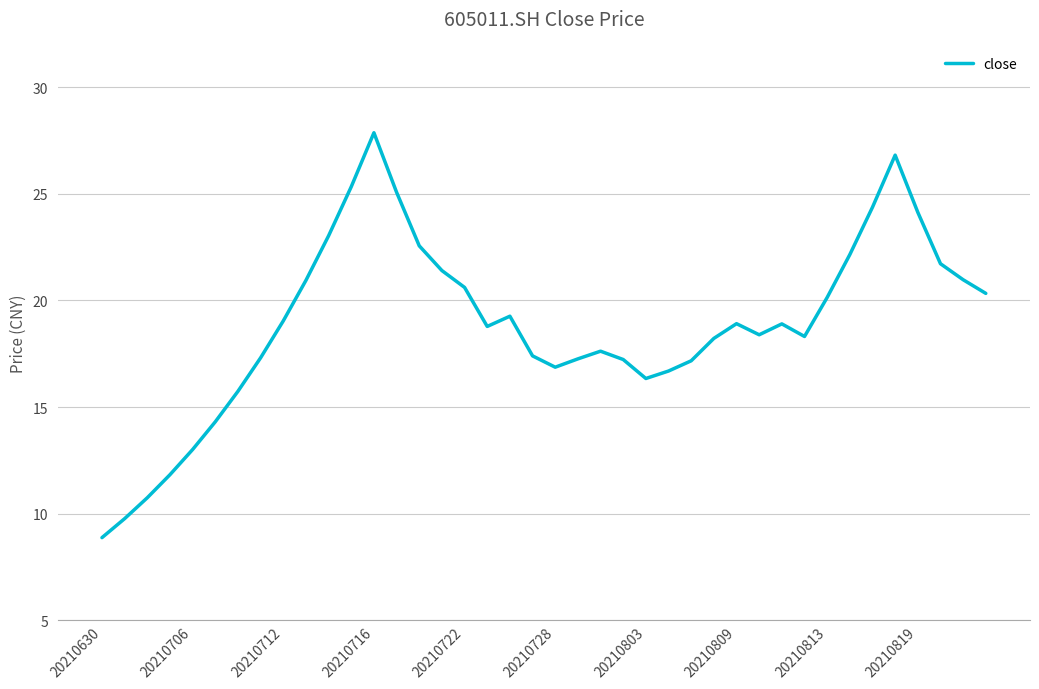

What is the maximum value shown in the chart?

27.9